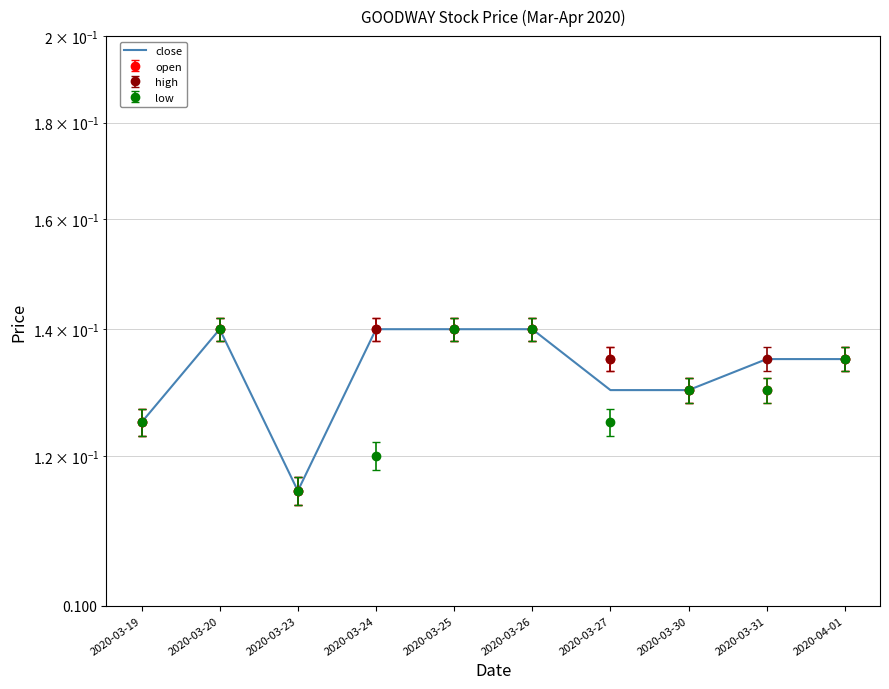

Is it true that the value at 2020-03-31 is 0.1?

True